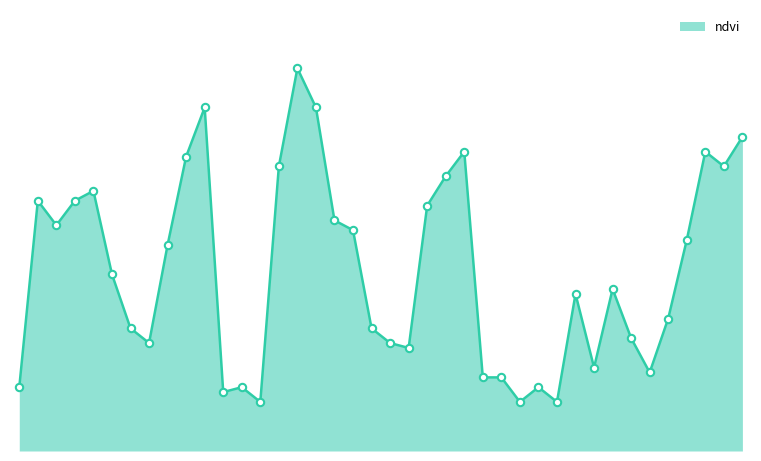

Does the chart have visible grid lines?

No